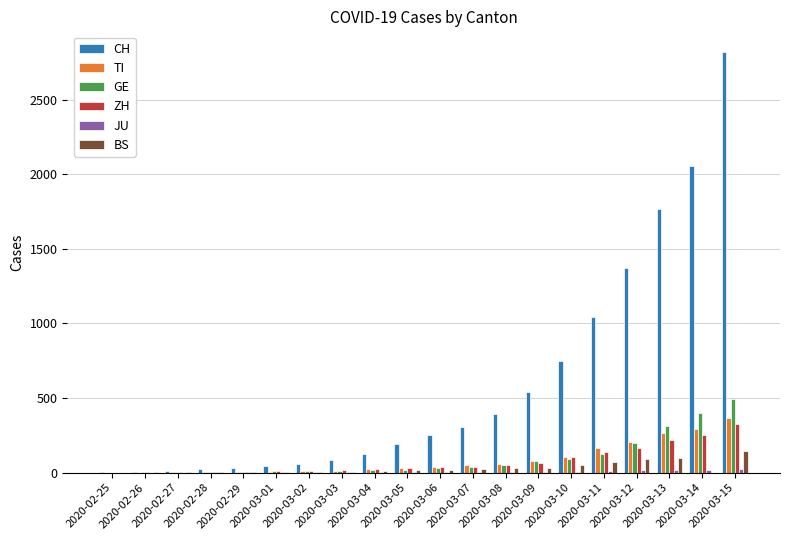

What is the highest value of the BS series?

143